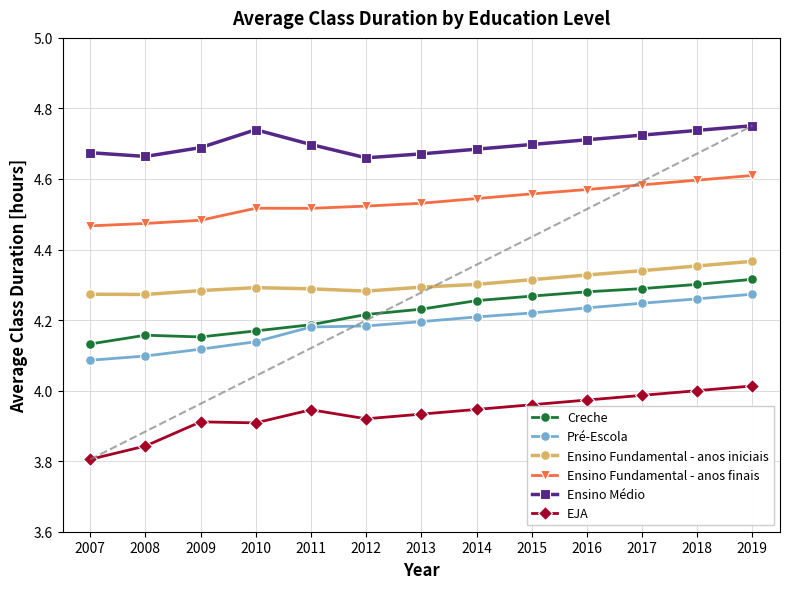

The Creche series shows 1.4 at 2013. True or false?

False